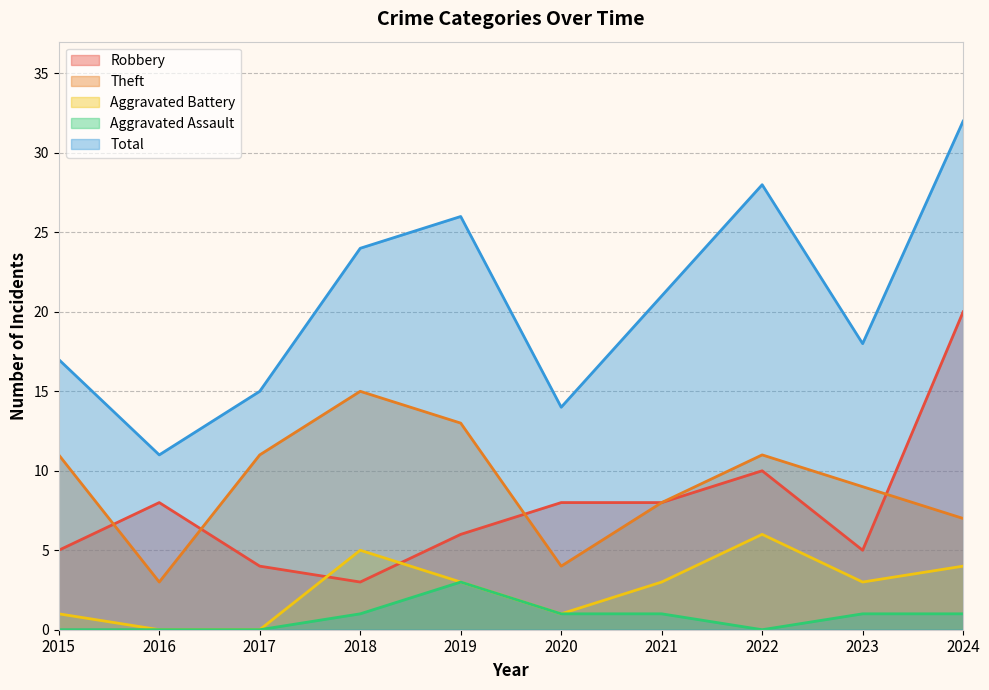

True or false: Aggravated Battery has more than 0 points higher than both neighbors.

True